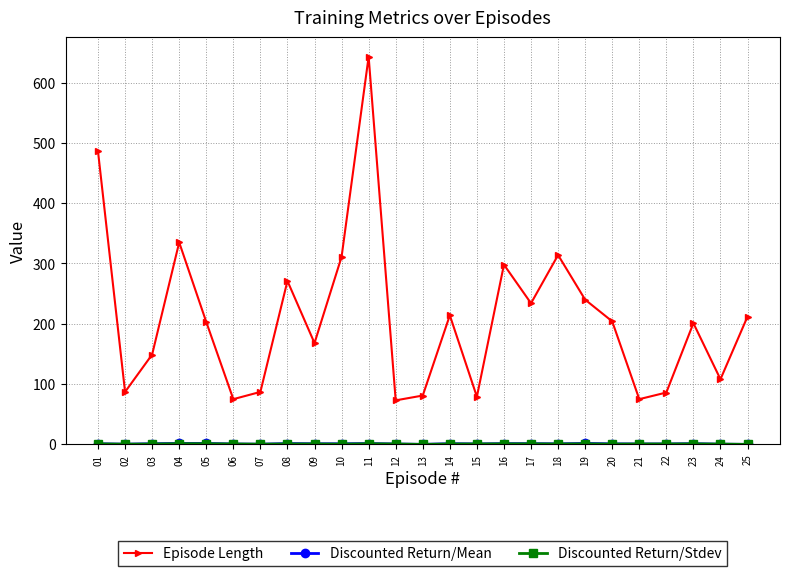

What is the value of the Discounted Return/Mean point at the 24th from the left?

0.3